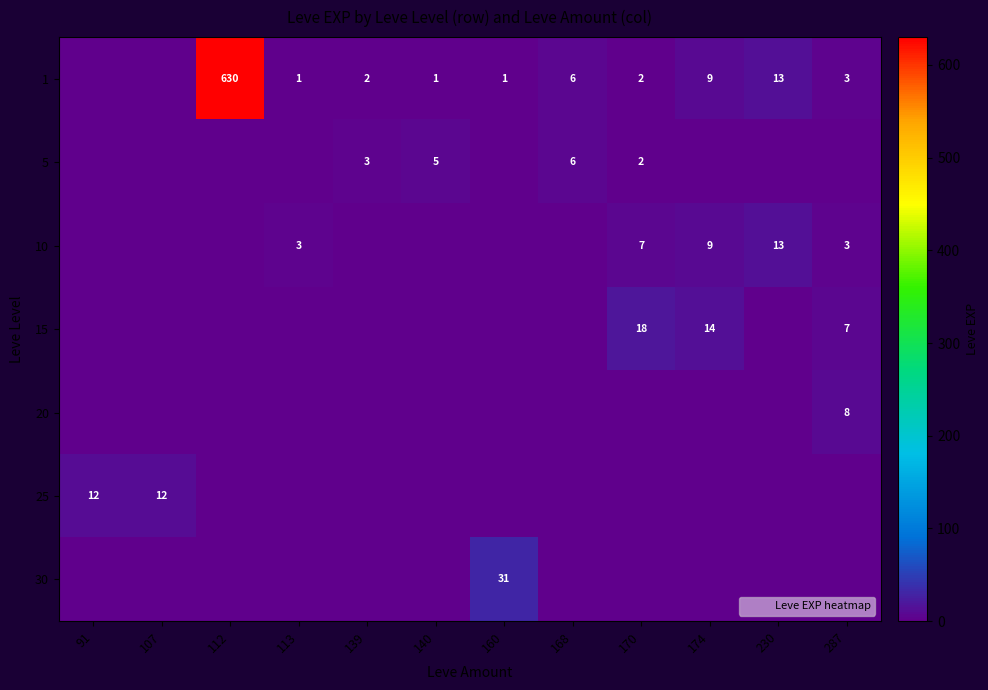

Count the 20 values in the range 0 to 1.

11